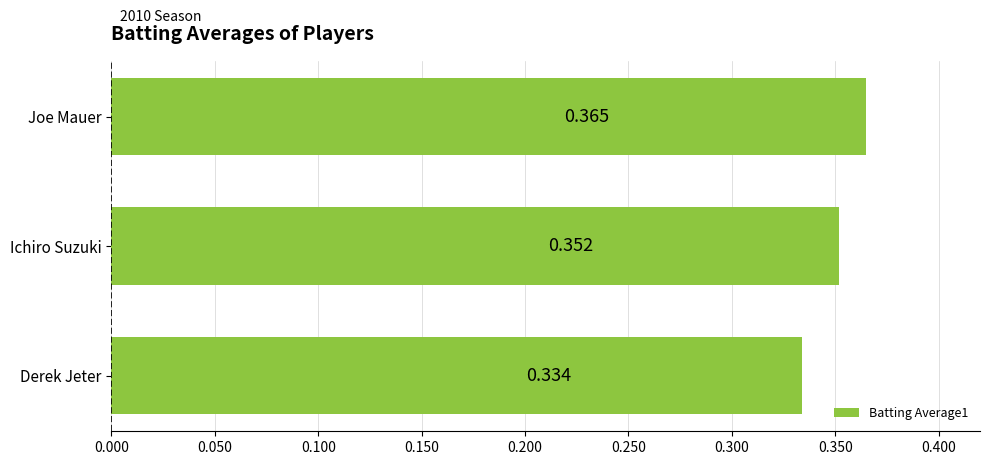

How many series are shown in this chart?

1